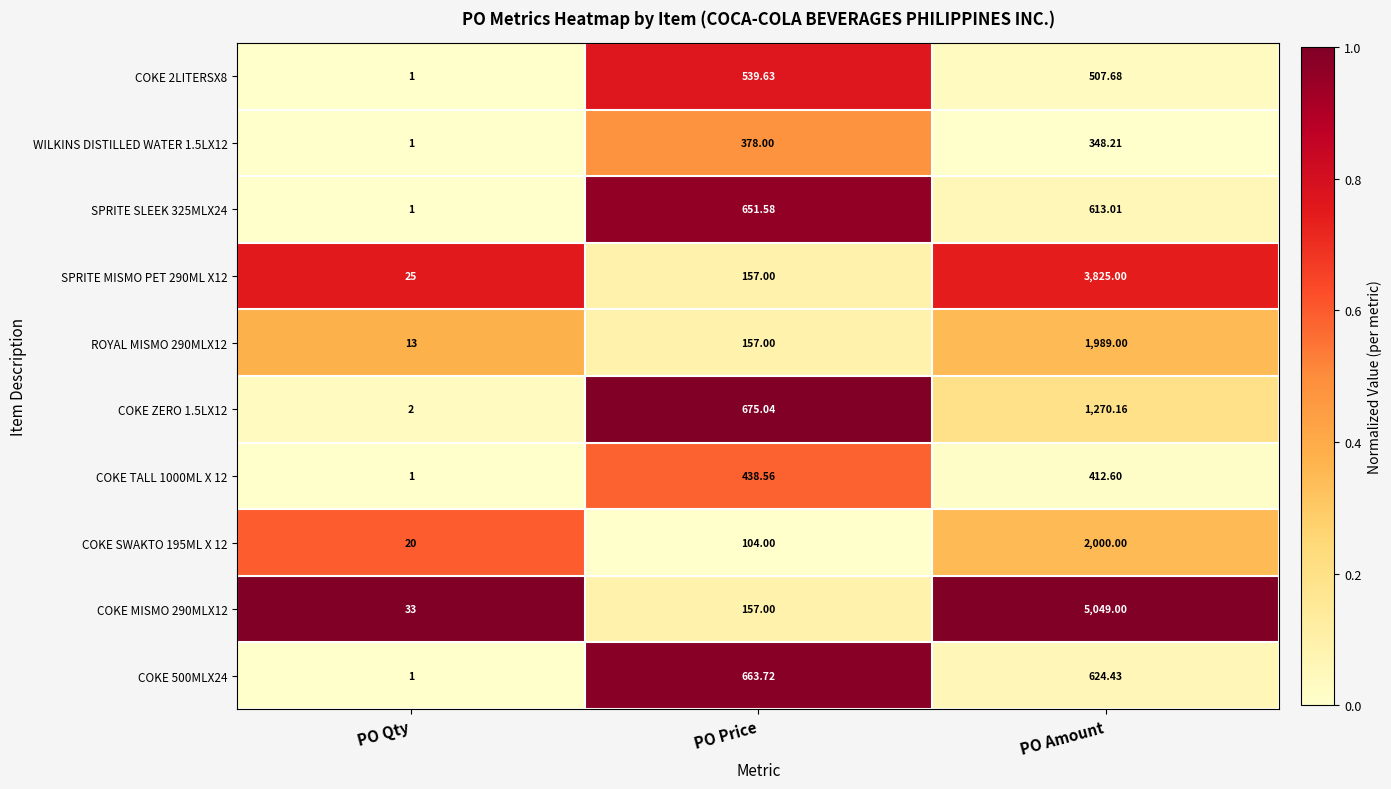

Between PO Qty and PO Amount, which series saw the biggest shift?

COKE MISMO 290MLX12